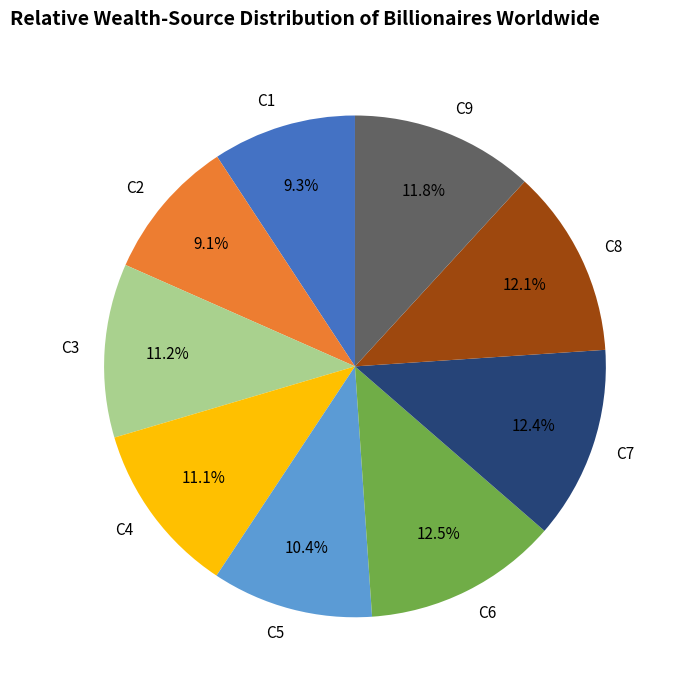

What is the ratio of the value at C4 to the value at C8?

0.9